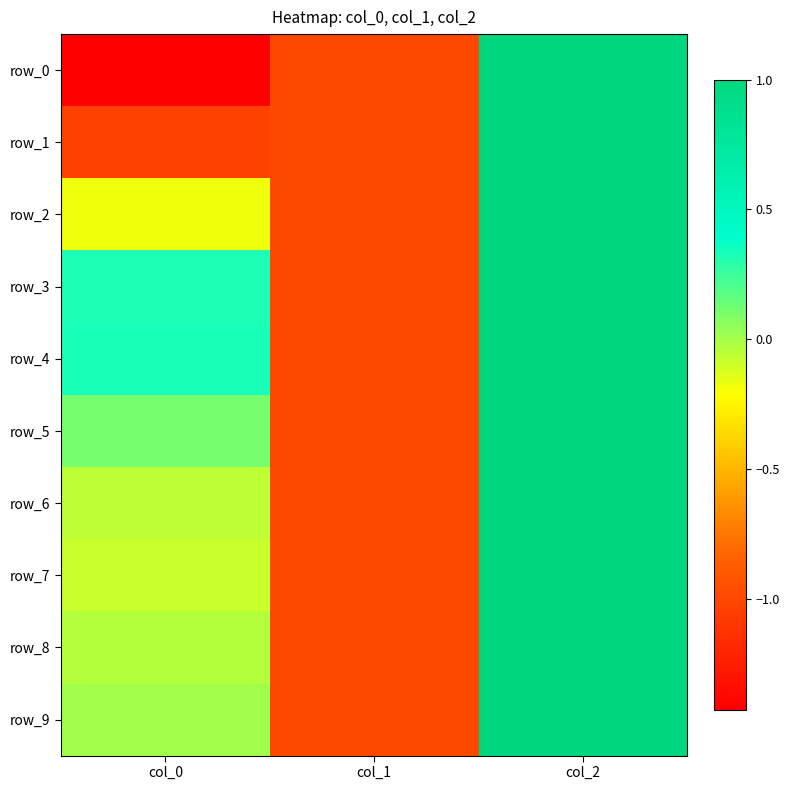

Which category has the lowest value in the row_1 series?

col_0